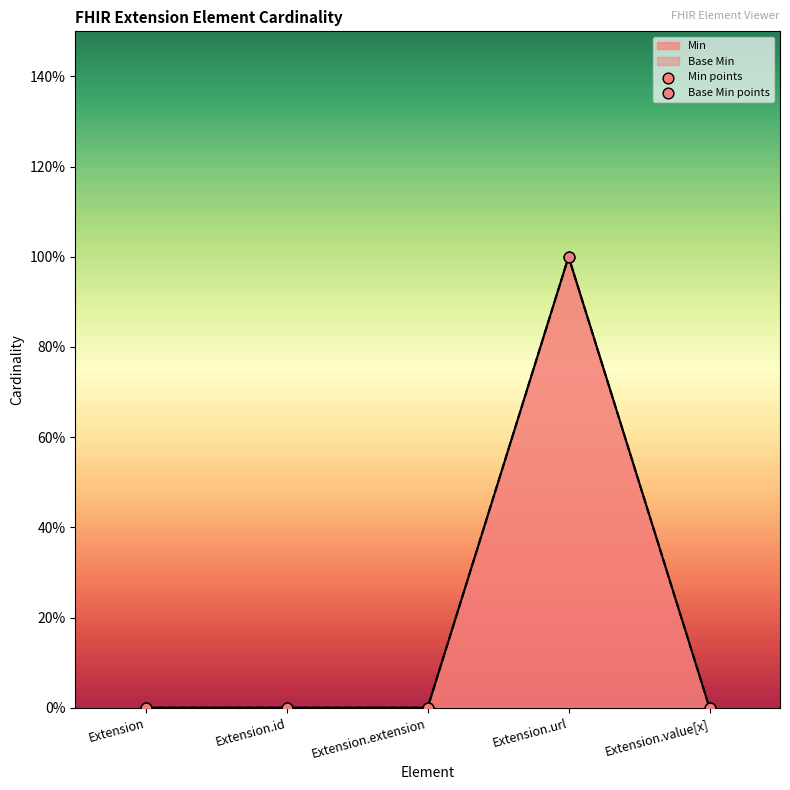

Which series contains the lowest Y value?

Min points